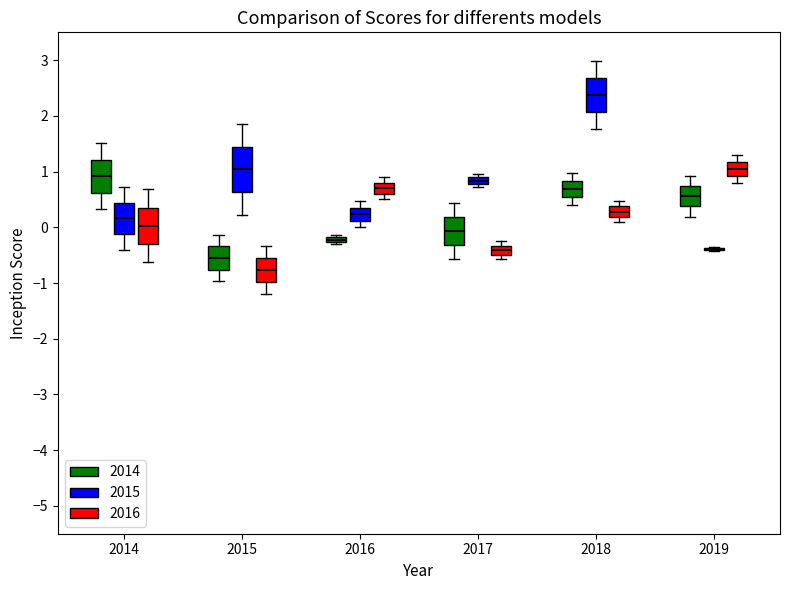

Where does the upper whisker of the box for 2017 (2014) end on the y-axis? The values are not printed on the chart, so give them approximately, as read against the axis.

0.4